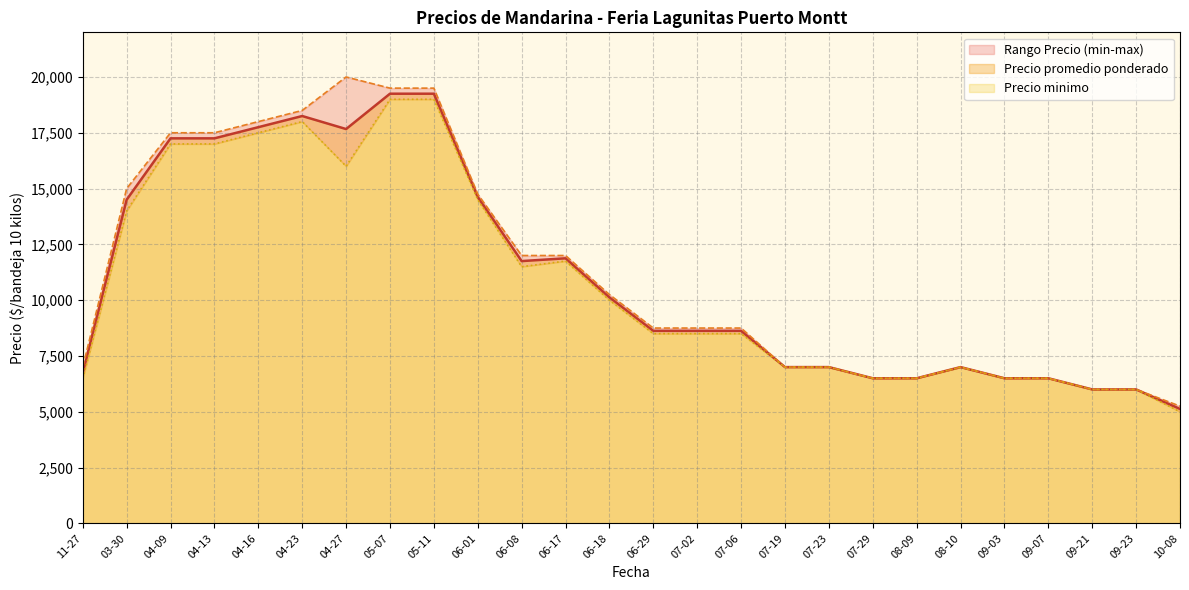

The value of Precio maximo at 29 is 29742. True or false?

False